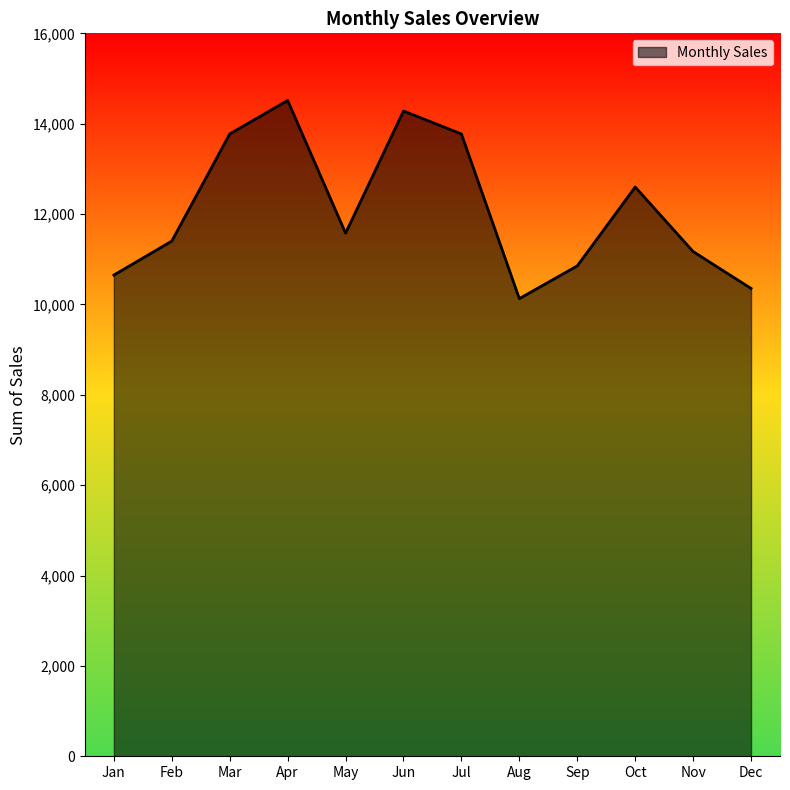

Between Jun and Feb, which is larger?

Jun